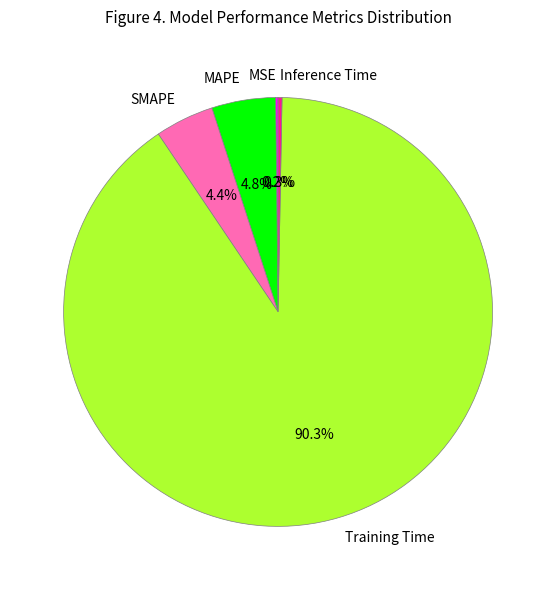

Is it true that SMAPE is 4% of the pie?

True